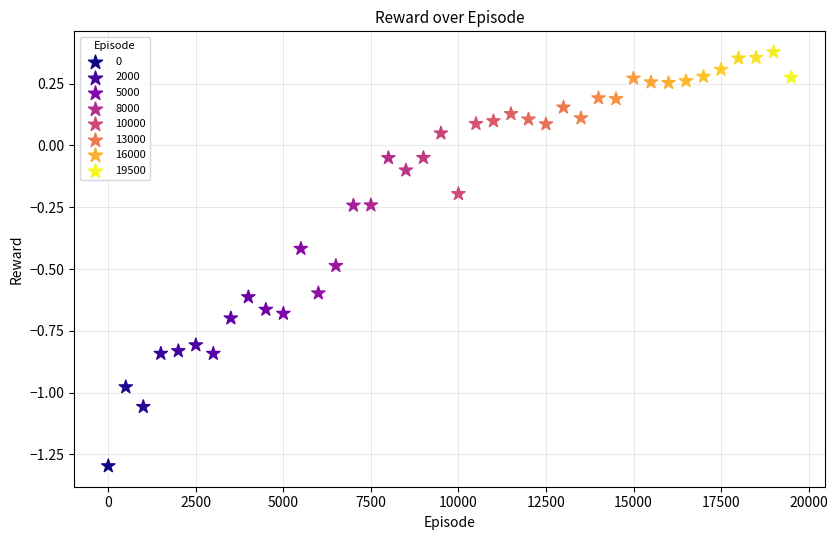

What is the range of Y values (max minus min)?

1.7